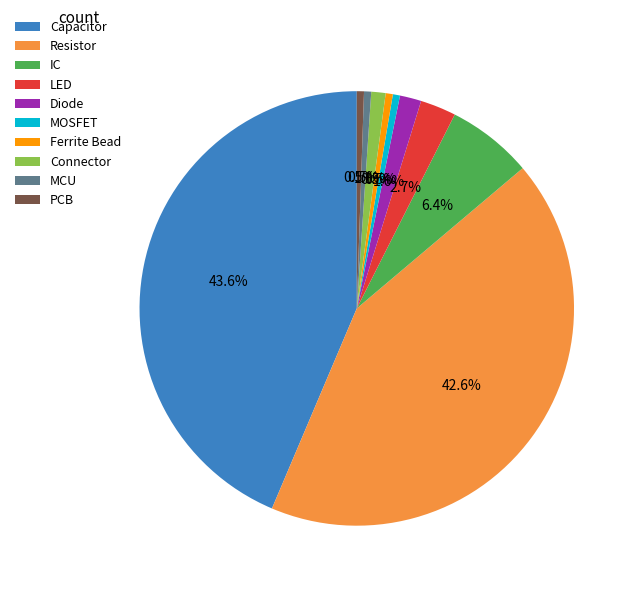

Between Diode and PCB, which is larger?

Diode